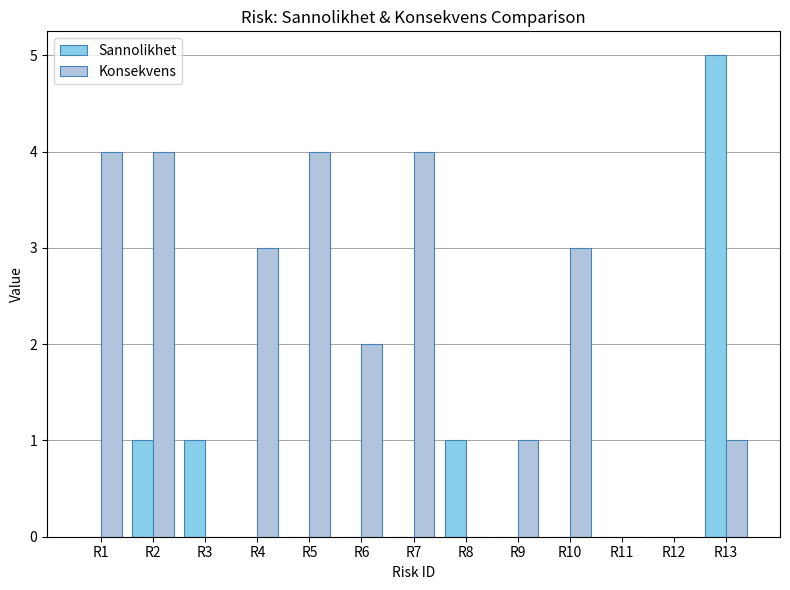

At which category is the sum across all series the highest?

R13